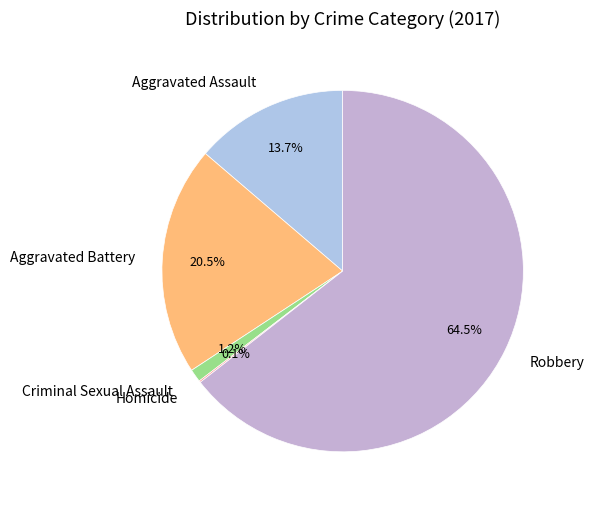

Is there a majority slice in this chart?

Yes